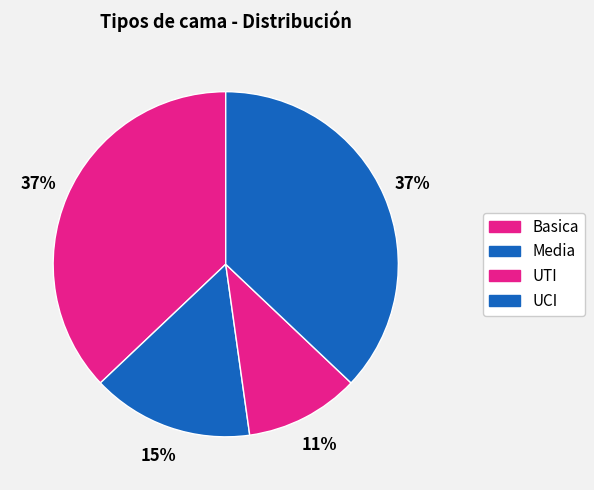

Is it true that UTI is 6% of the pie?

False